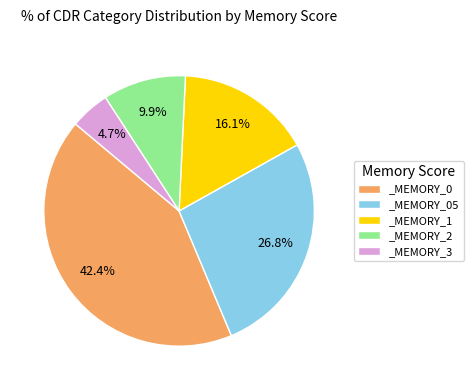

What is the total percentage of _MEMORY_2 and _MEMORY_0?

52.4%